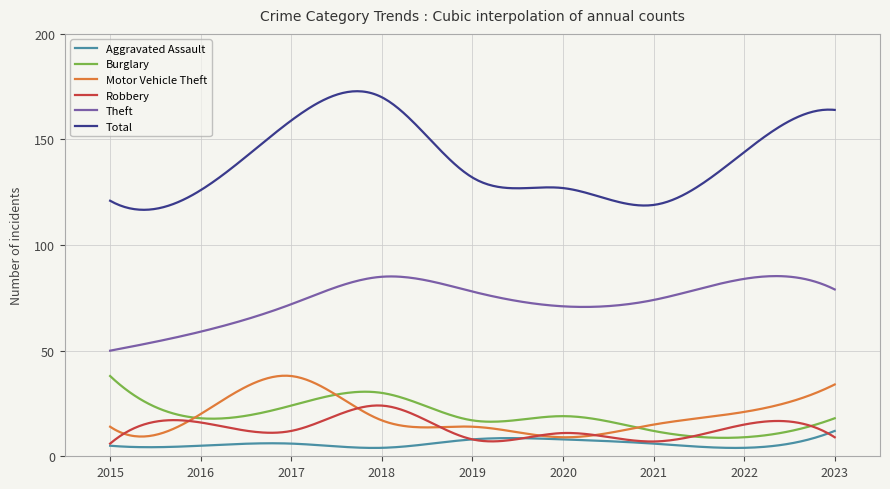

True or false: Burglary and Total intersect in this chart.

False